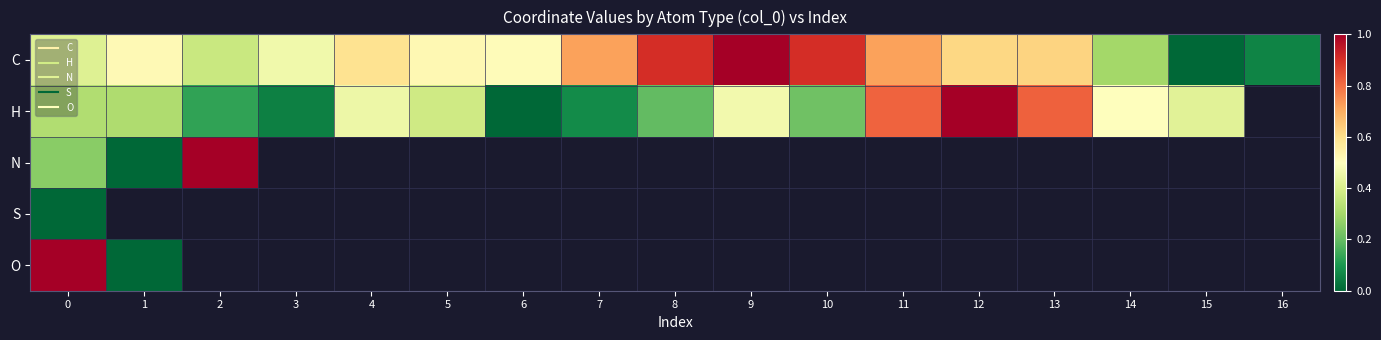

Rank the categories by C value from highest to lowest.

9, 10, 8, 11, 7, 13, 12, 4, 5, 1, 6, 3, 0, 2, 14, 16, 15